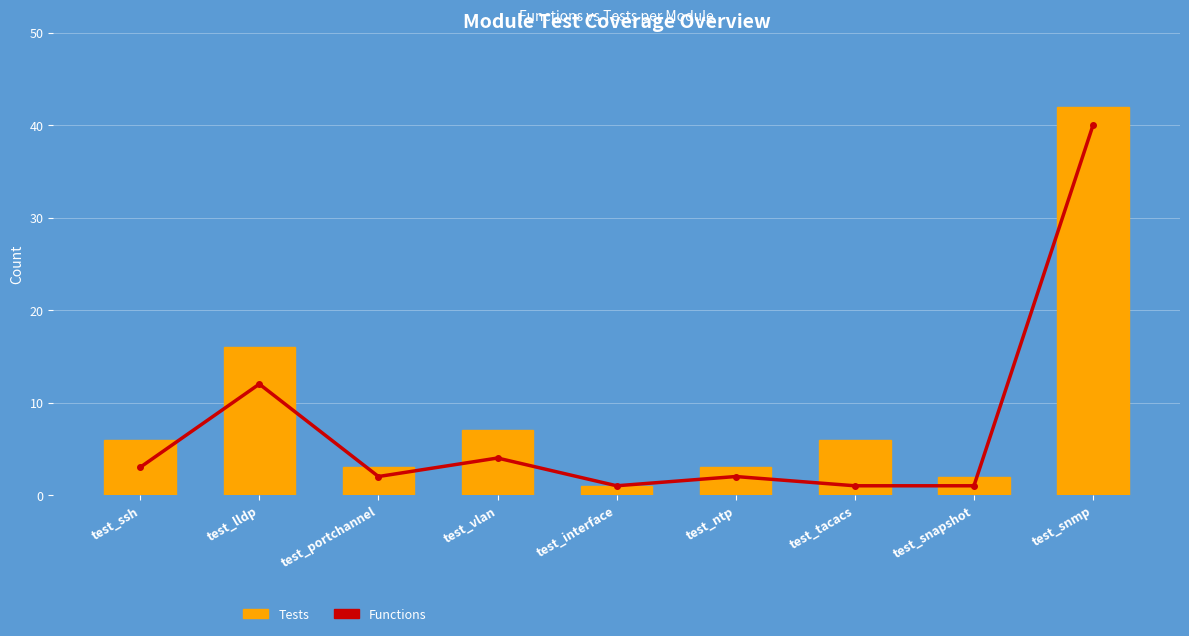

What is the value of the Tests bar at the 7th from the left?

6